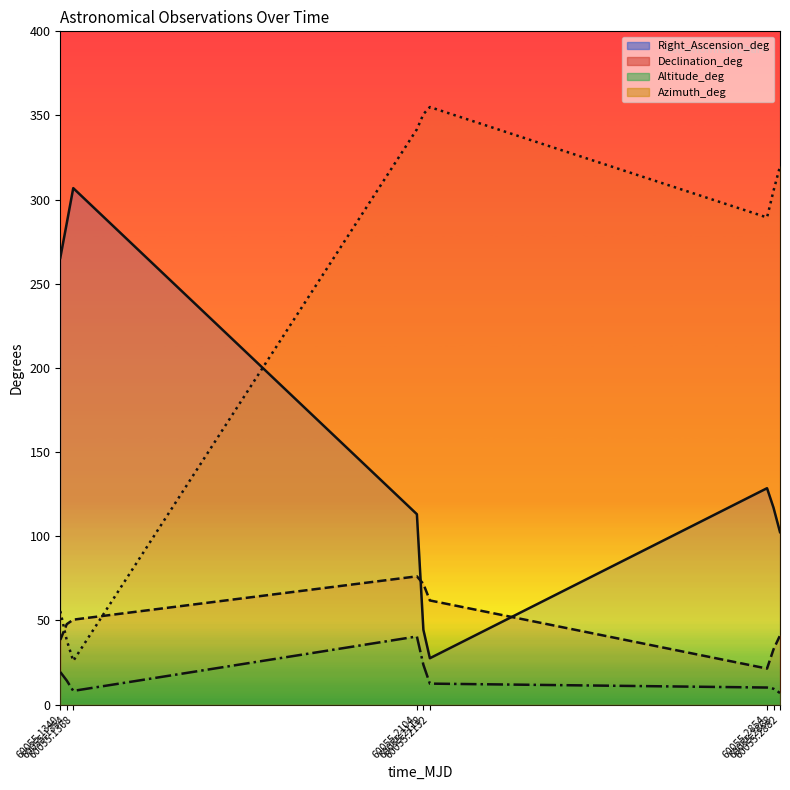

How many data points in Altitude_deg are above 12?

5